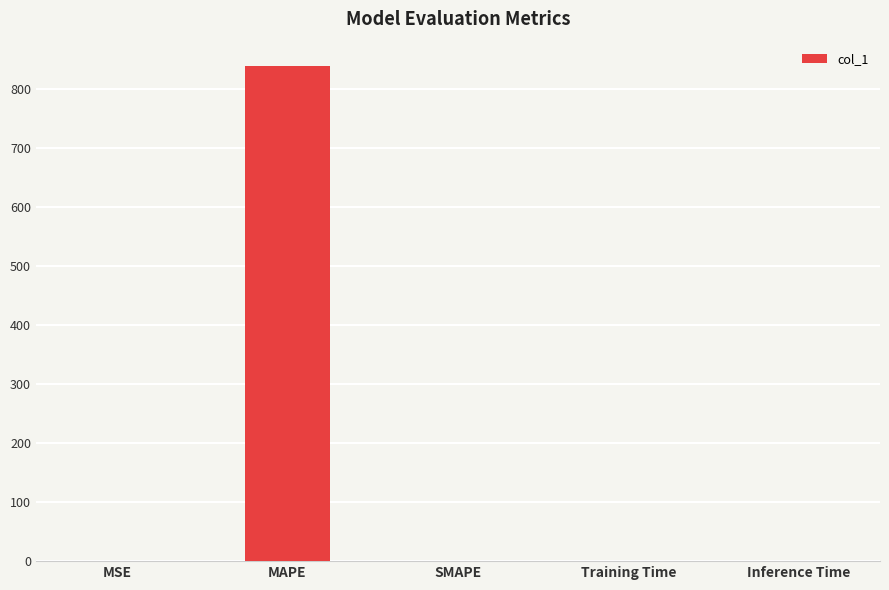

What is the average value?

167.7